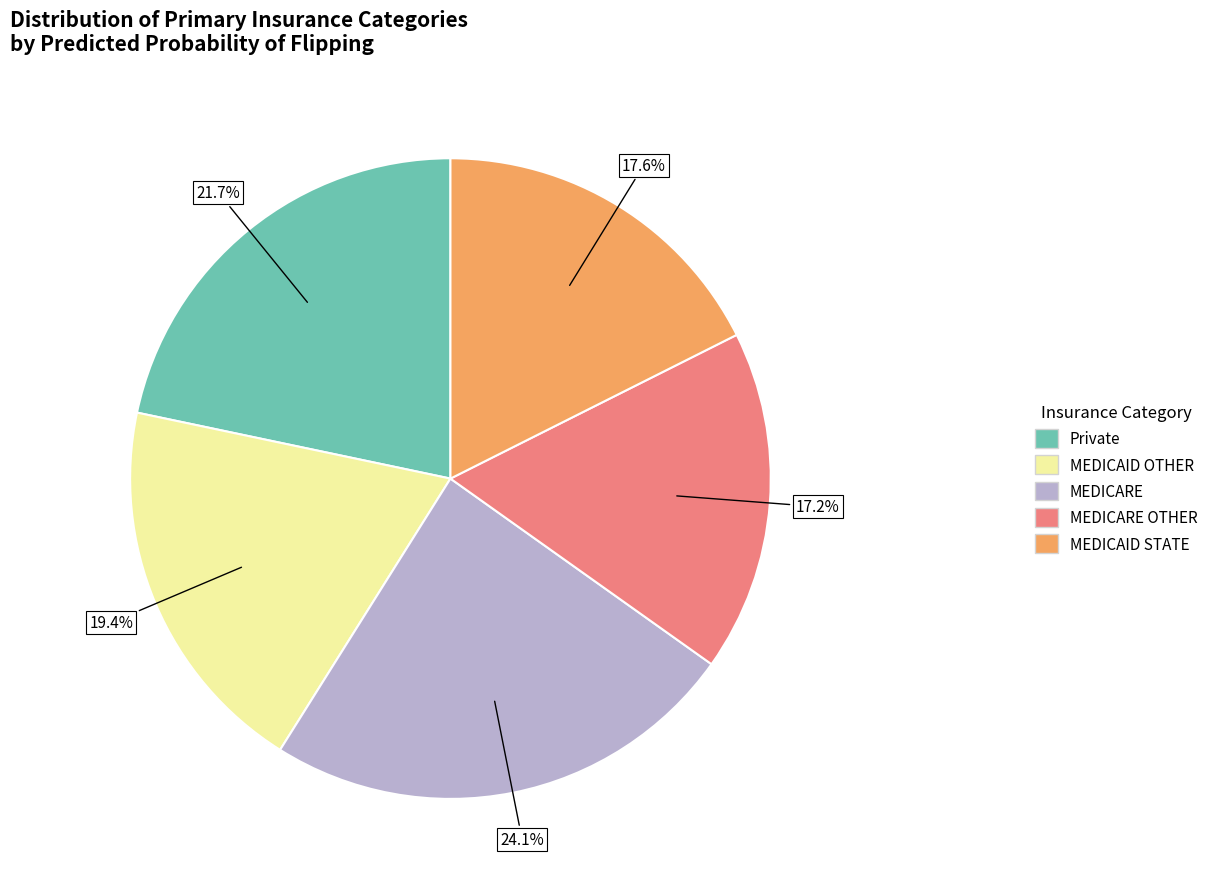

Count the number of slices in the pie.

5